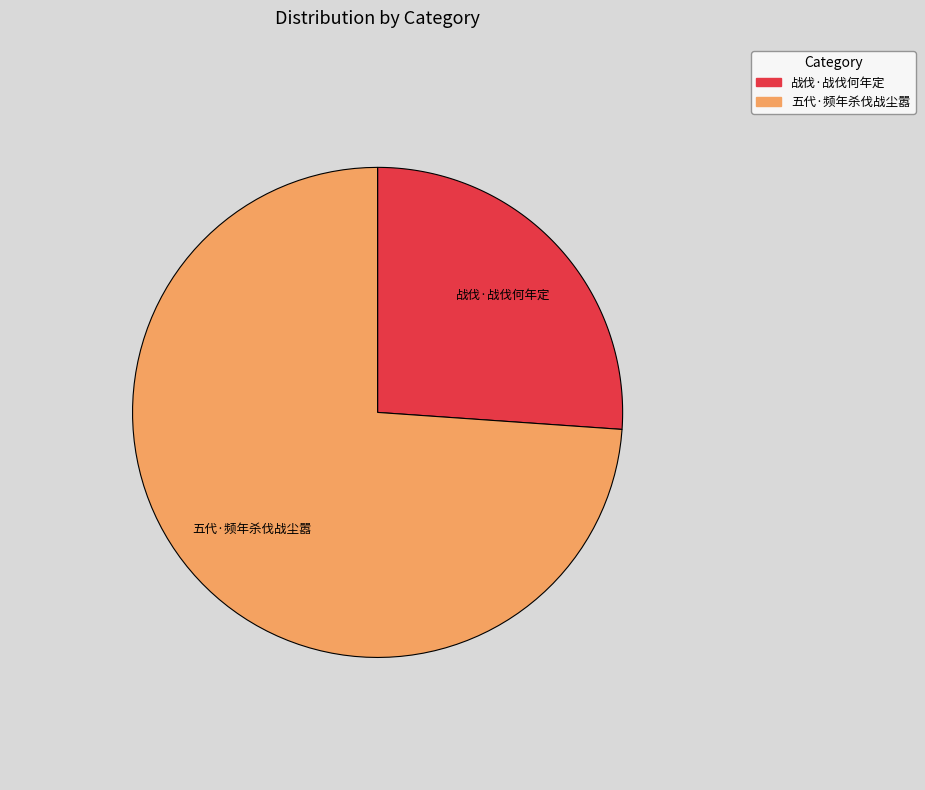

Rank the categories by value from lowest to highest.

战伐·战伐何年定, 五代·频年杀伐战尘嚣